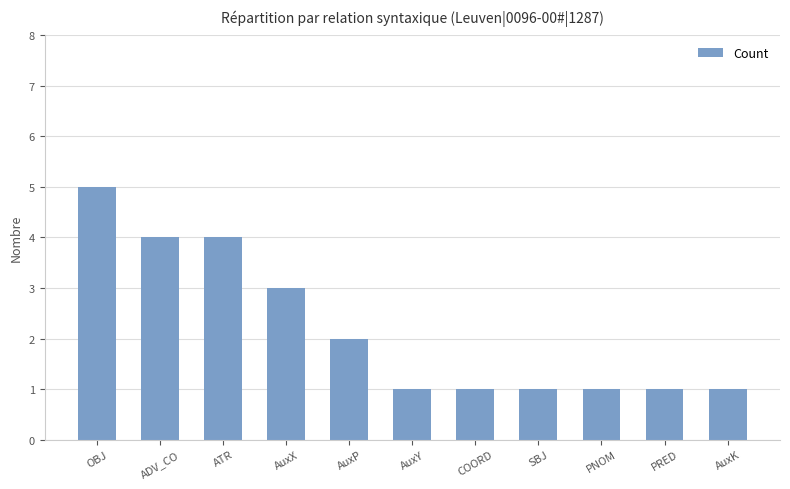

What is the sum of the values at ADV_CO and PRED?

5